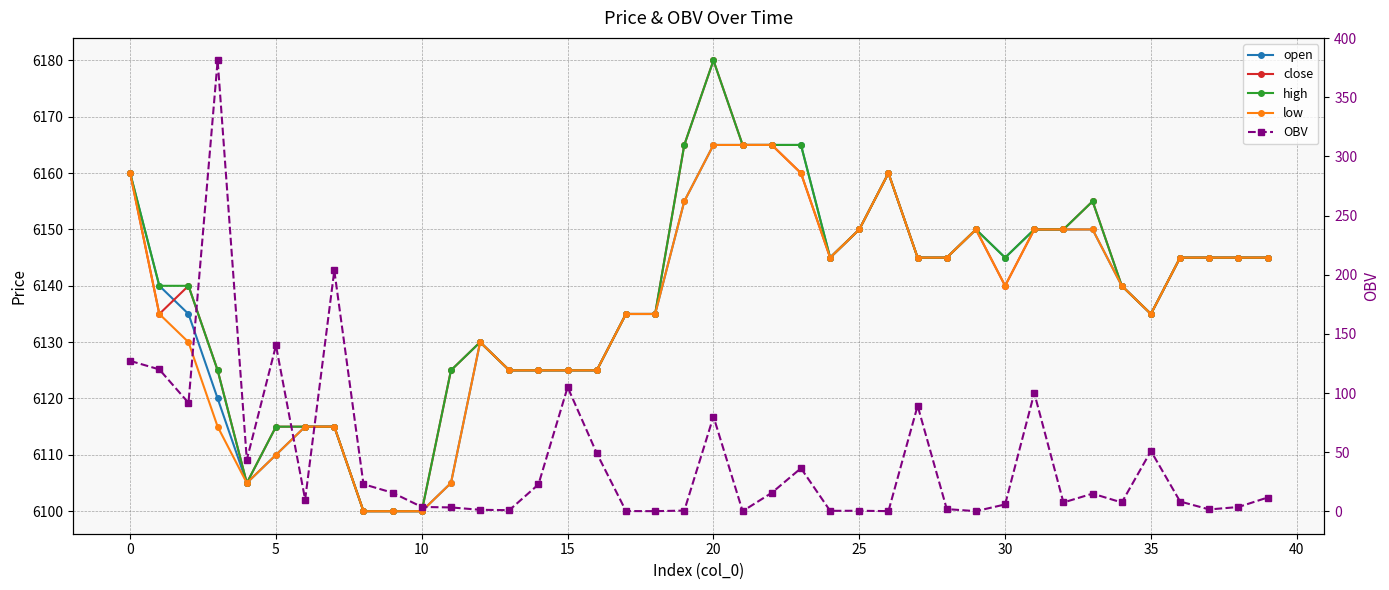

At how many categories does at least one series exceed 5051?

40